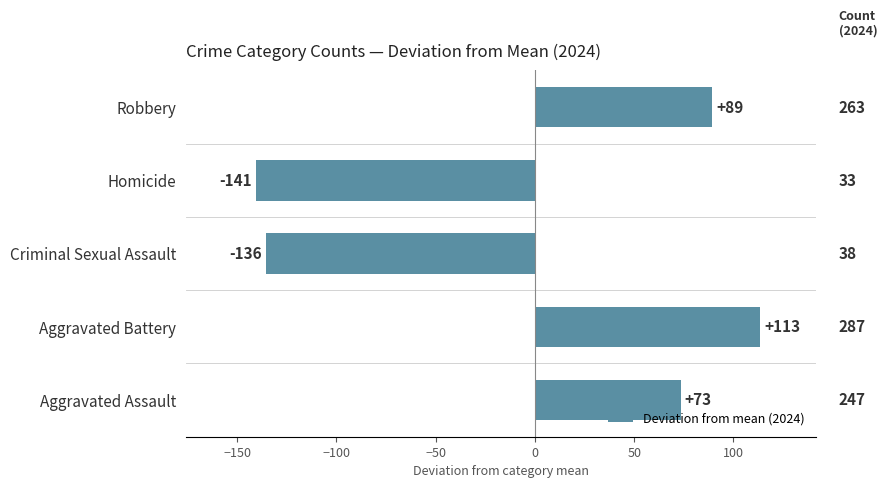

How many bars are there in total?

5